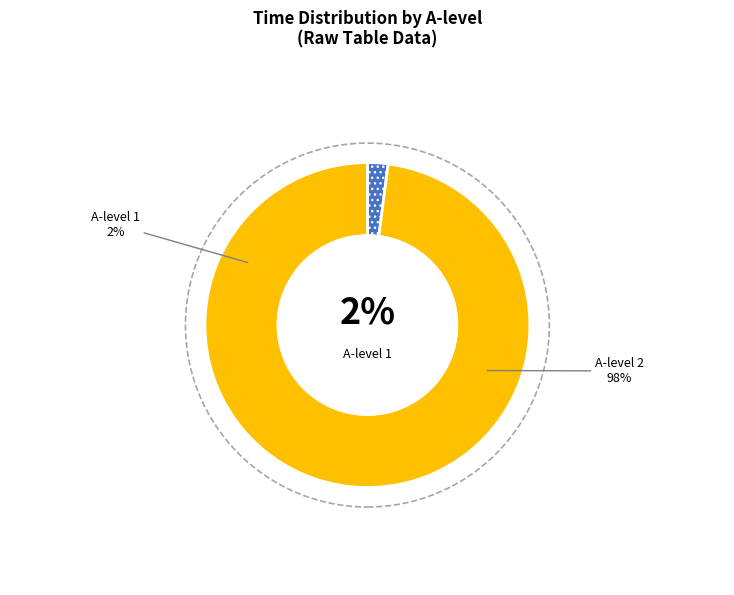

How many segments does this pie chart have?

2